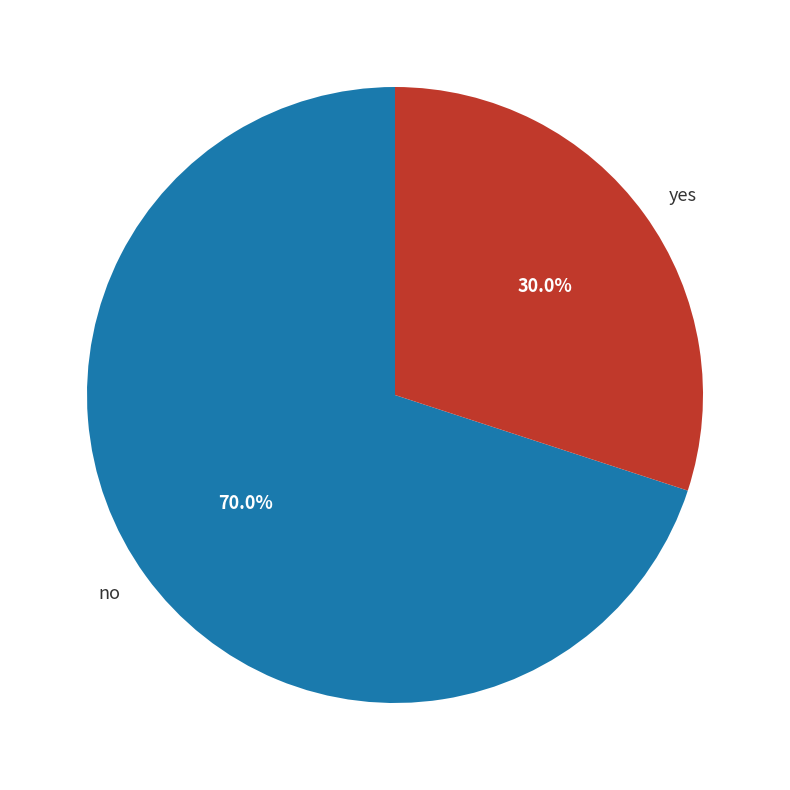

What is the largest slice in the pie chart?

no